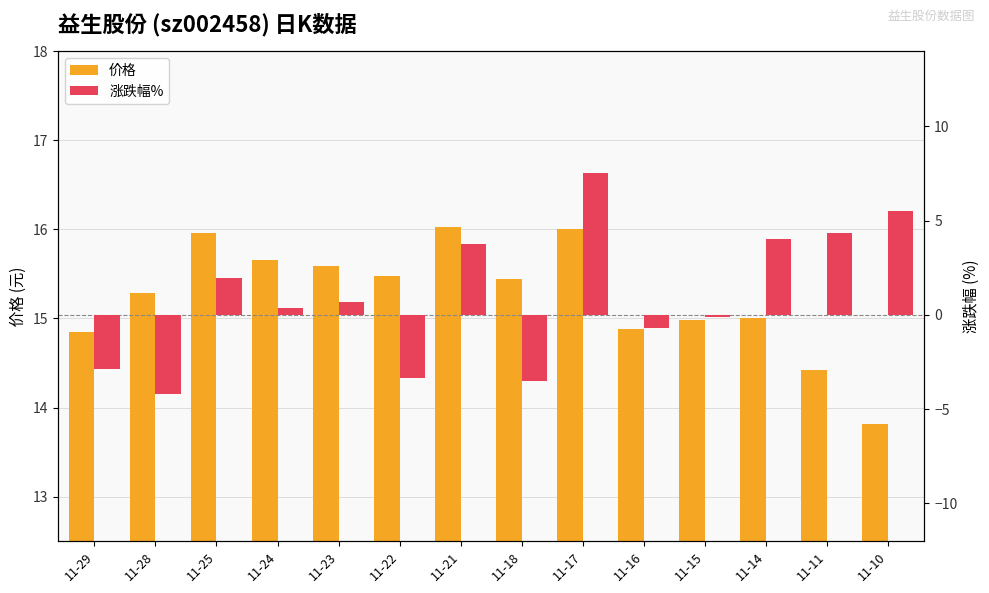

Which series has the largest range (max minus min)?

涨跌幅%